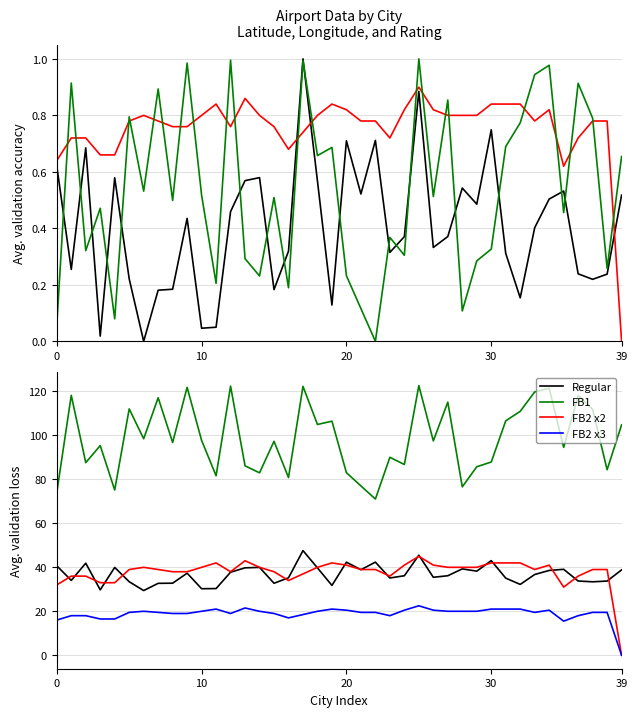

Reading left to right, what are all the values shown in this chart?

Lat: 0.6	0.3	0.7	0.0	0.6	0.2	0.0	0.2	0.2	0.4	0.0	0.0	0.5	0.6	0.6	0.2	0.3	1.0	0.6	0.1	0.7	0.5	0.7	0.3	0.4	0.9	0.3	0.4	0.5	0.5	0.7	0.3	0.2	0.4	0.5	0.5	0.2	0.2	0.2	0.5
Lng: 0.1	0.9	0.3	0.5	0.1	0.8	0.5	0.9	0.5	1.0	0.5	0.2	1.0	0.3	0.2	0.5	0.2	1.0	0.7	0.7	0.2	0.1	0.0	0.4	0.3	1.0	0.5	0.9	0.1	0.3	0.3	0.7	0.8	0.9	1.0	0.5	0.9	0.8	0.3	0.7
Airport Rating: 0.6	0.7	0.7	0.7	0.7	0.8	0.8	0.8	0.8	0.8	0.8	0.8	0.8	0.9	0.8	0.8	0.7	0.7	0.8	0.8	0.8	0.8	0.8	0.7	0.8	0.9	0.8	0.8	0.8	0.8	0.8	0.8	0.8	0.8	0.8	0.6	0.7	0.8	0.8	0.0